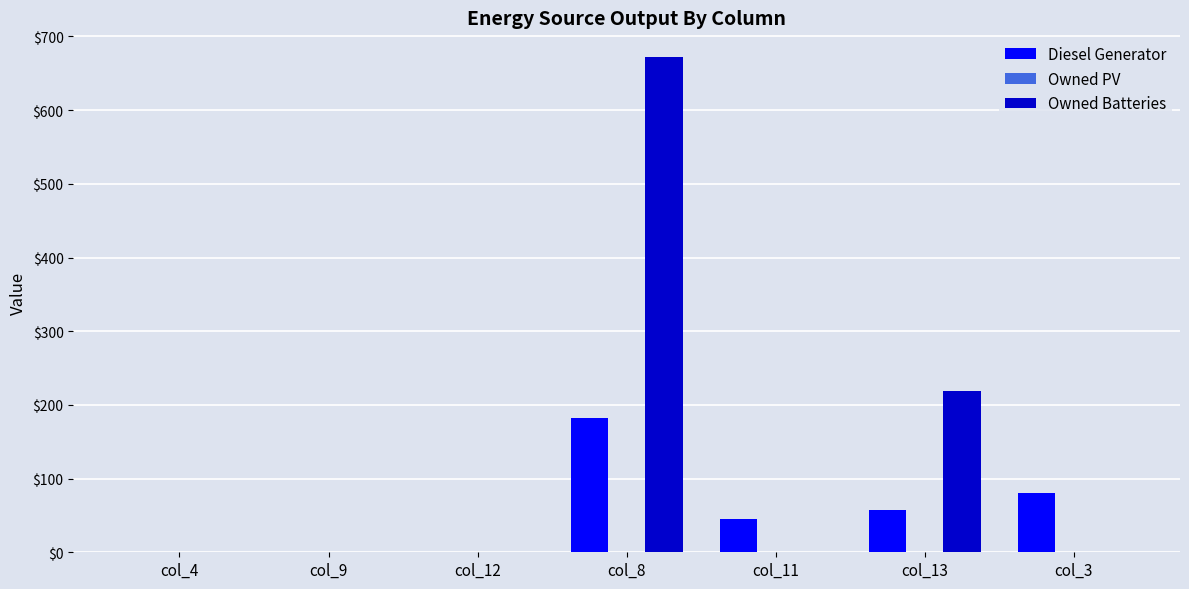

Which series has the largest total across all categories?

Owned Batteries